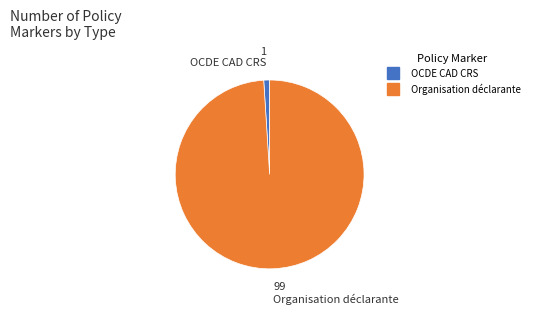

Is it true that Organisation déclarante is 87% of the pie?

False